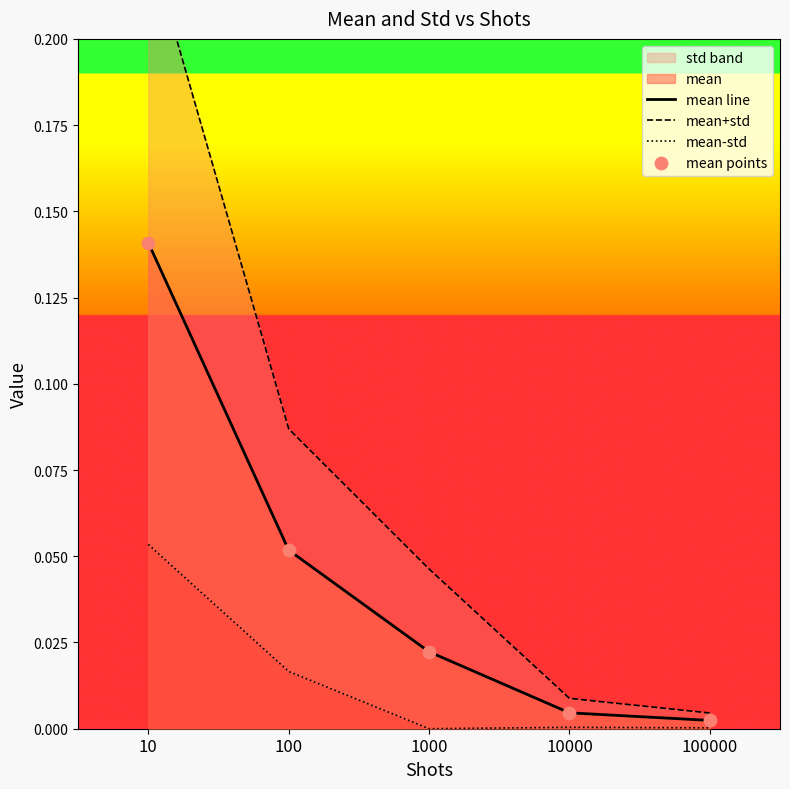

At which category is the sum across all series the highest?

10